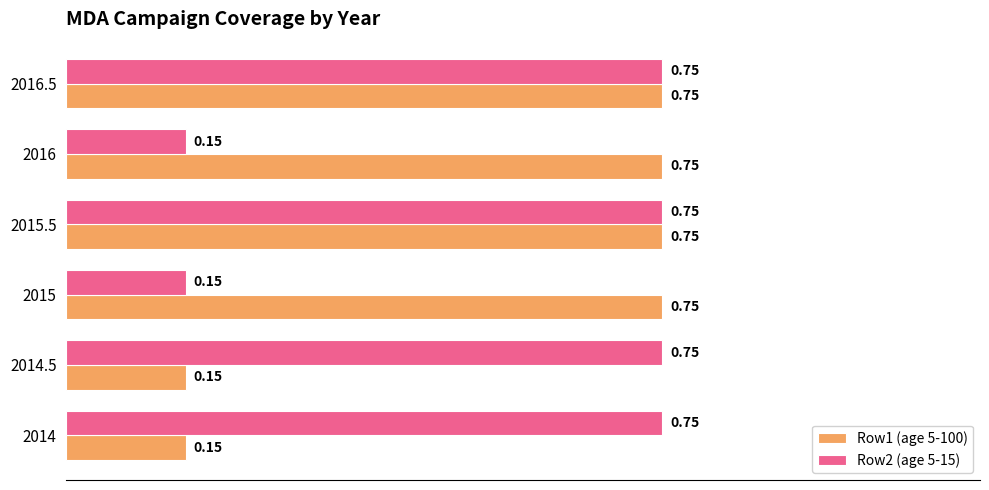

Which series changed the most between 2014.5 and 2016.5?

Row1 (age 5-100)